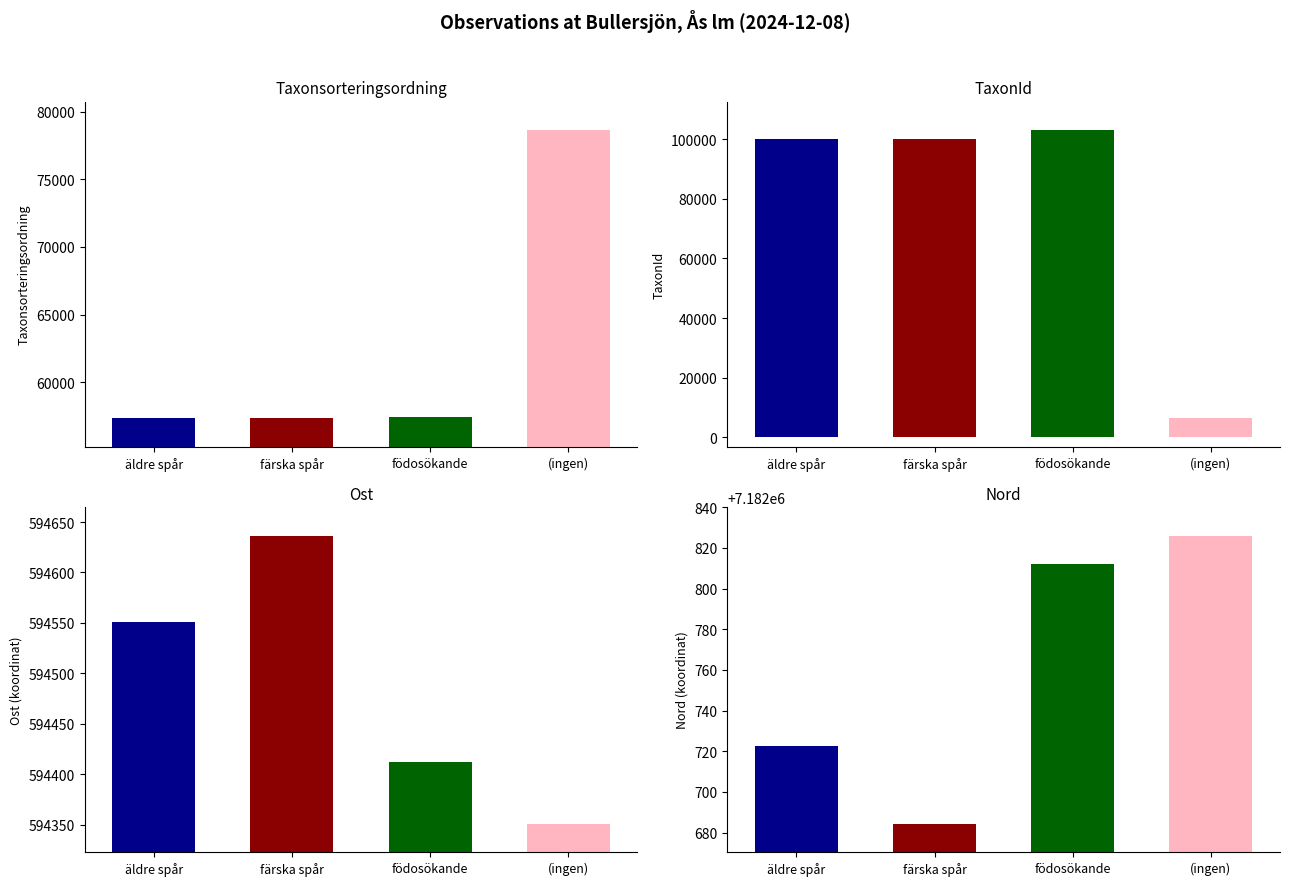

What is the difference between the maximum and minimum values in the Nord series?

146